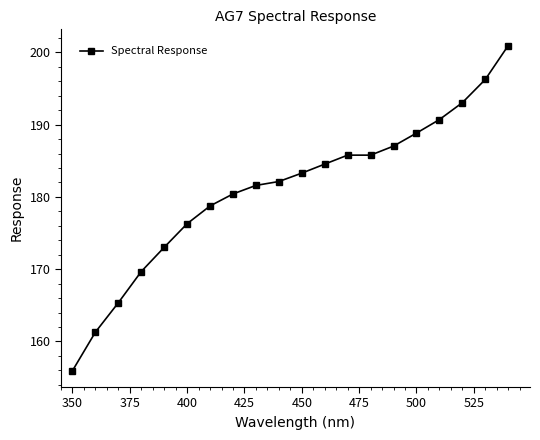

What is the minimum value shown in the chart?

155.9